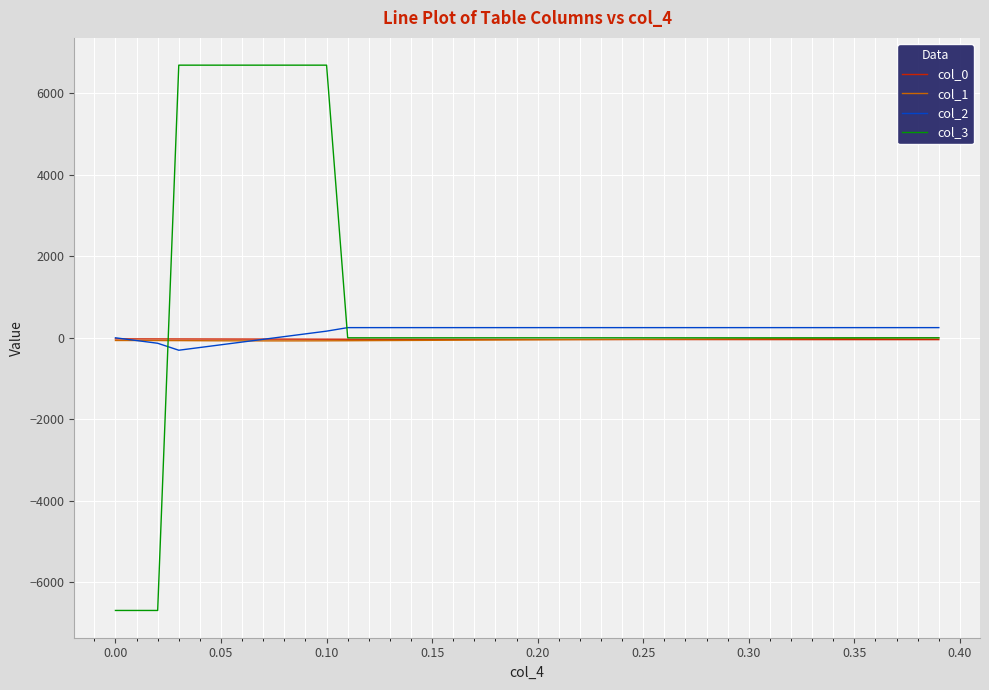

Which series has the largest total across all categories?

col_3